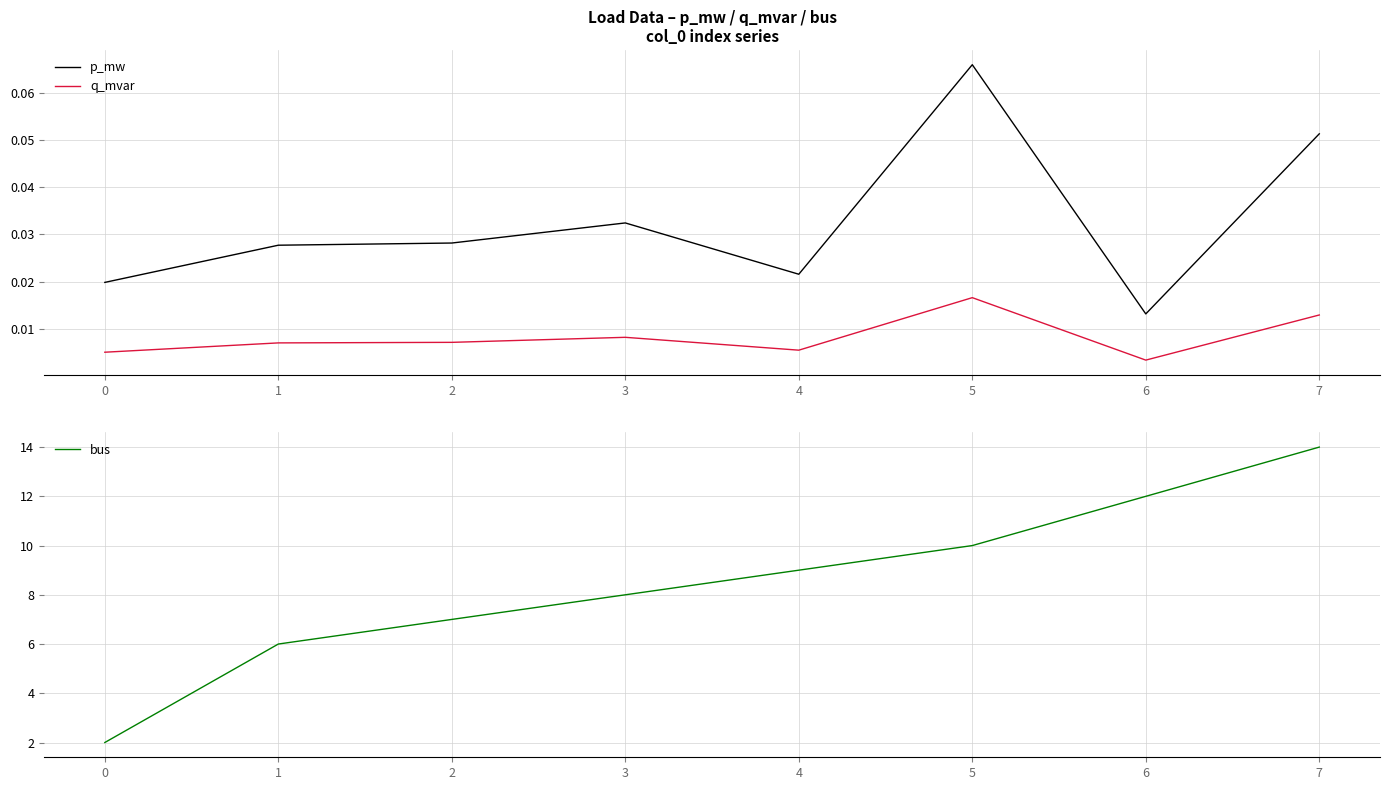

Which category has the lowest value across all series?

6